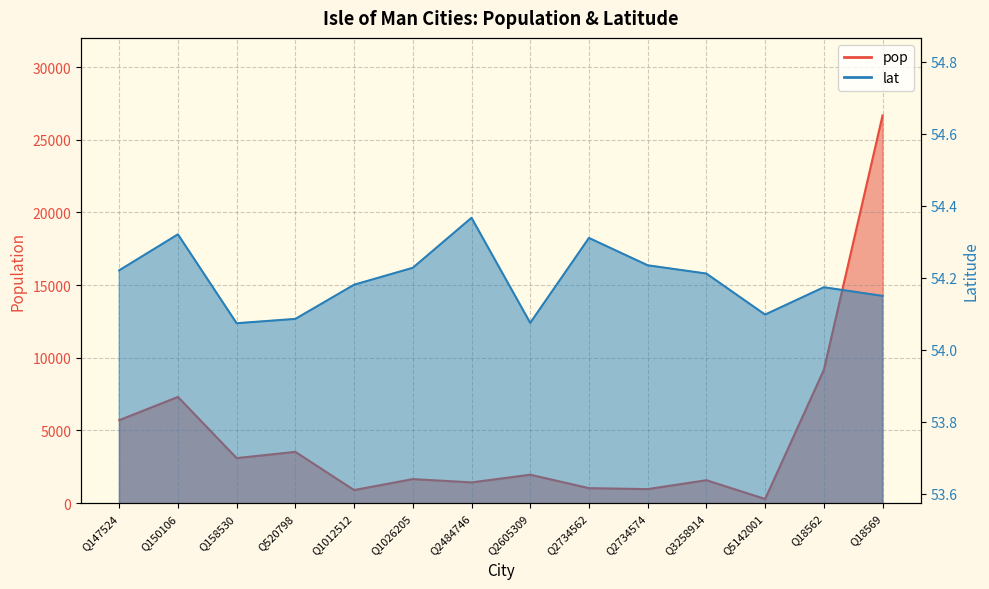

True or false: lat and pop intersect in this chart.

False